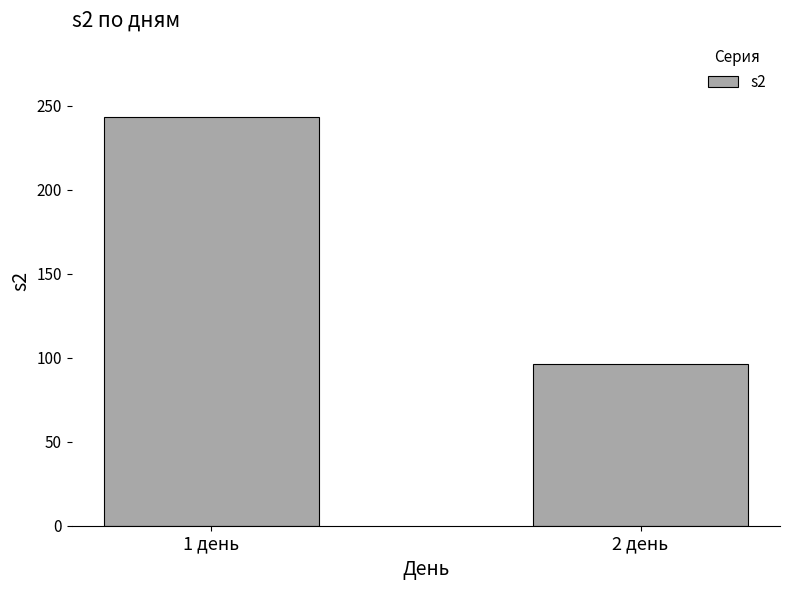

What is the greatest value displayed?

243.4